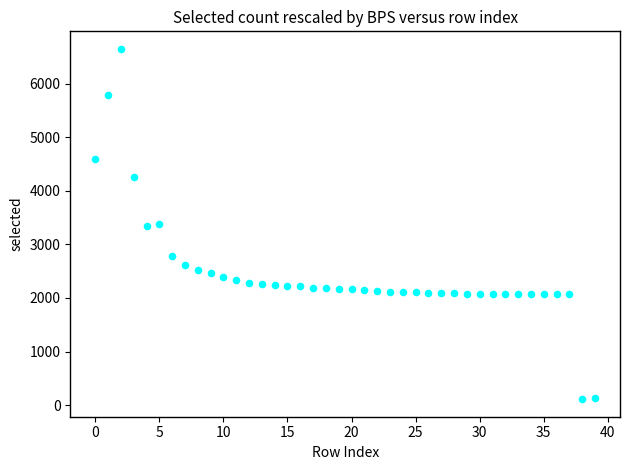

What is the range of Y values (max minus min)?

6544